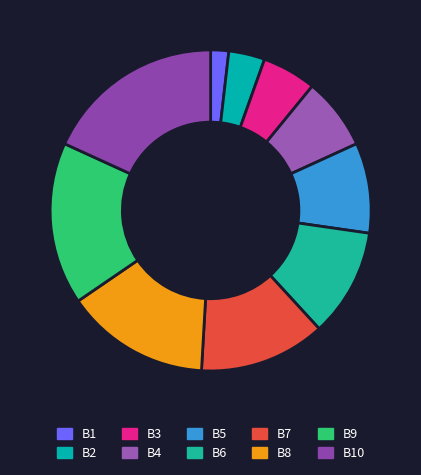

Is the sum of B1 and B9 greater than half?

No